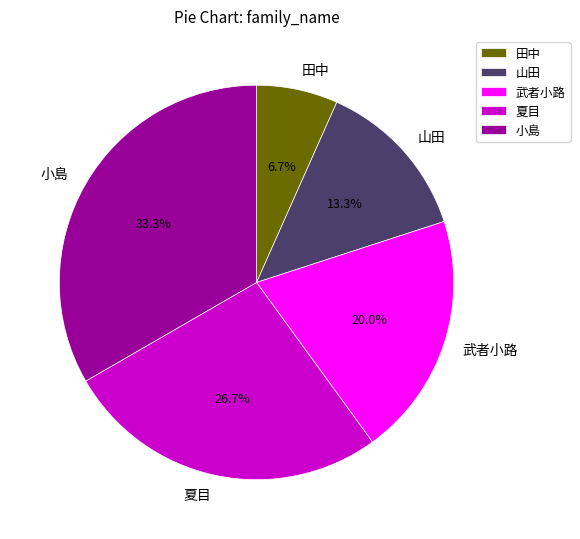

Is 夏目 the majority of the pie?

No